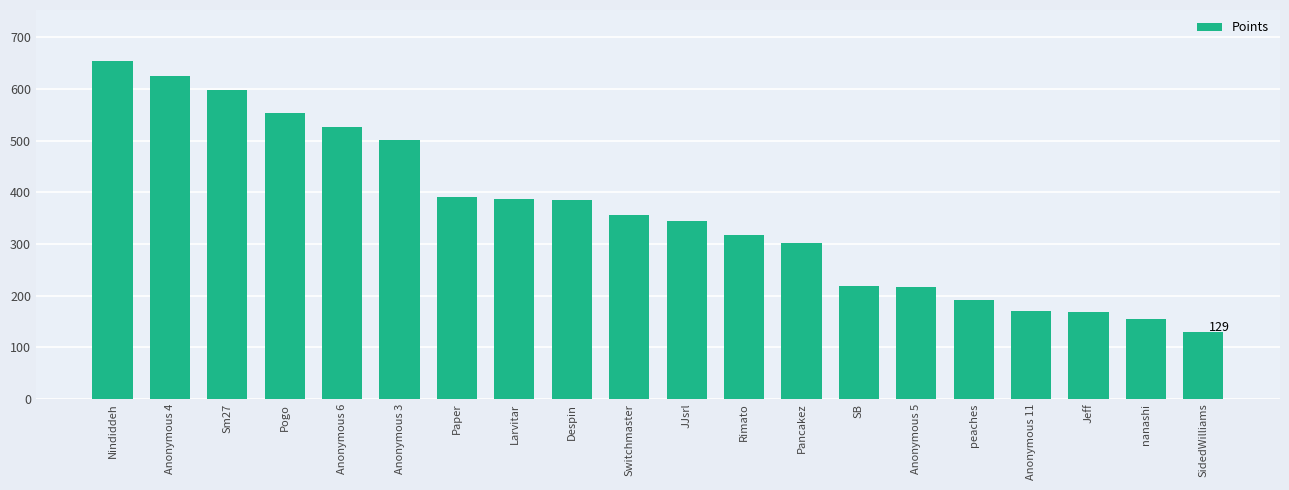

The value at Paper is 223. True or false?

False